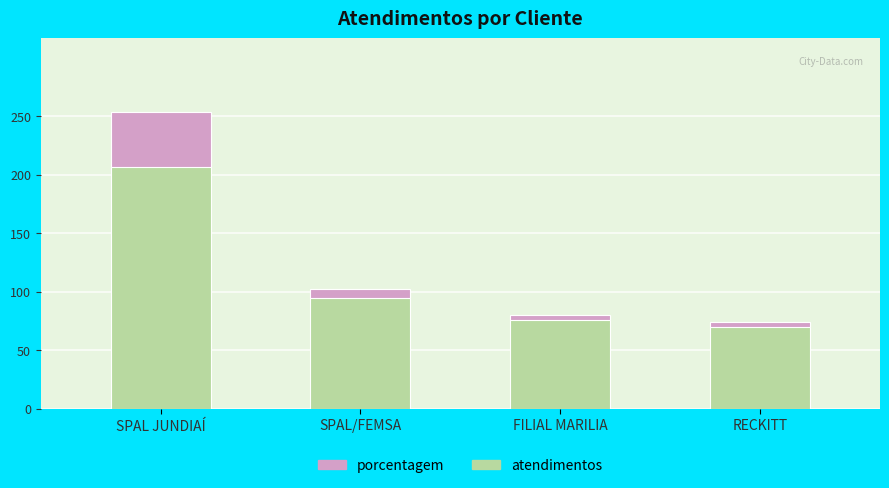

What is the greatest value displayed?

253.0